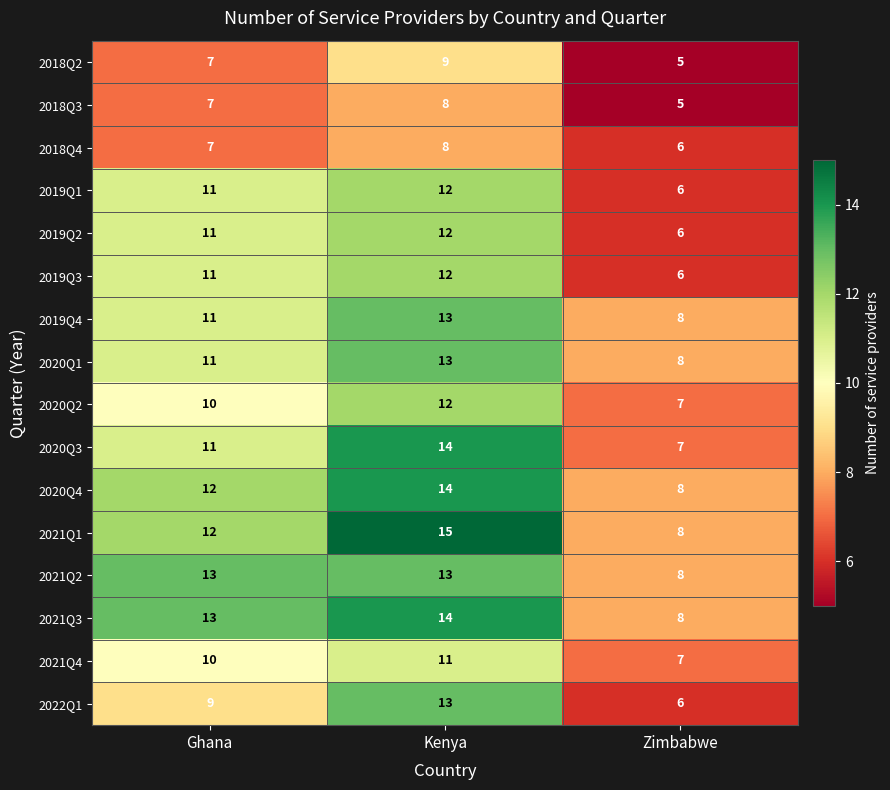

List the labels in order of 2020Q1 value, largest first.

Kenya, Ghana, Zimbabwe